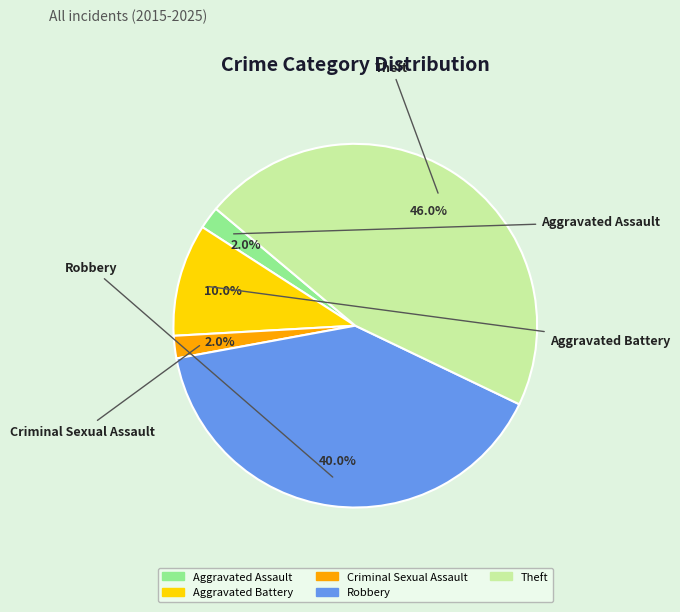

Which has a higher value, Theft or Aggravated Battery?

Theft